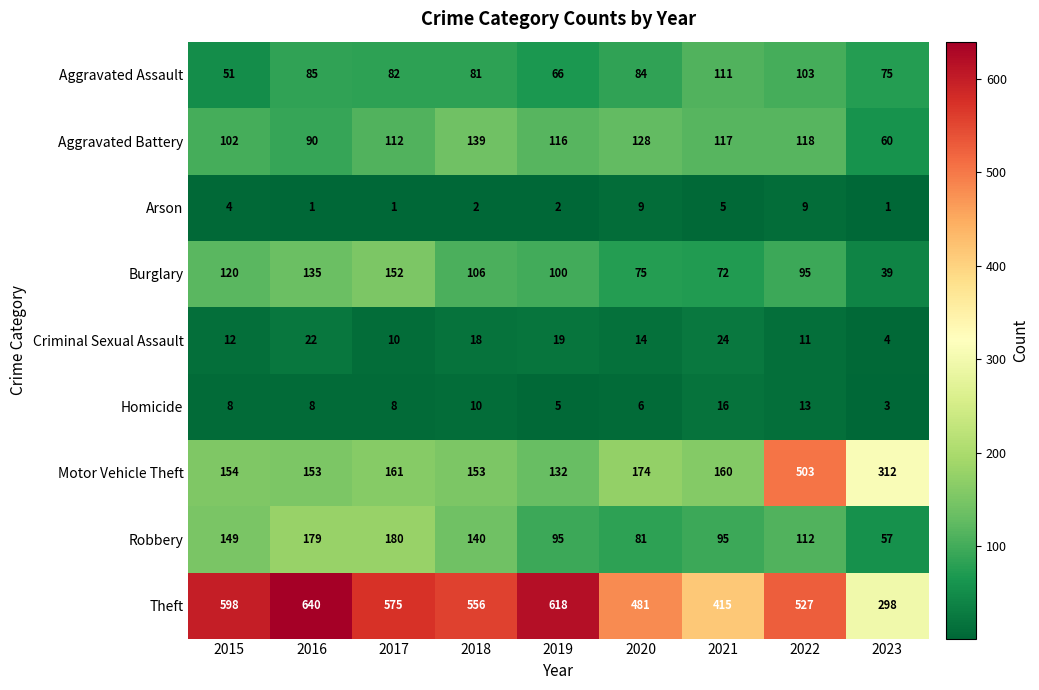

What is the difference between the second highest and minimum values in the Arson series?

8